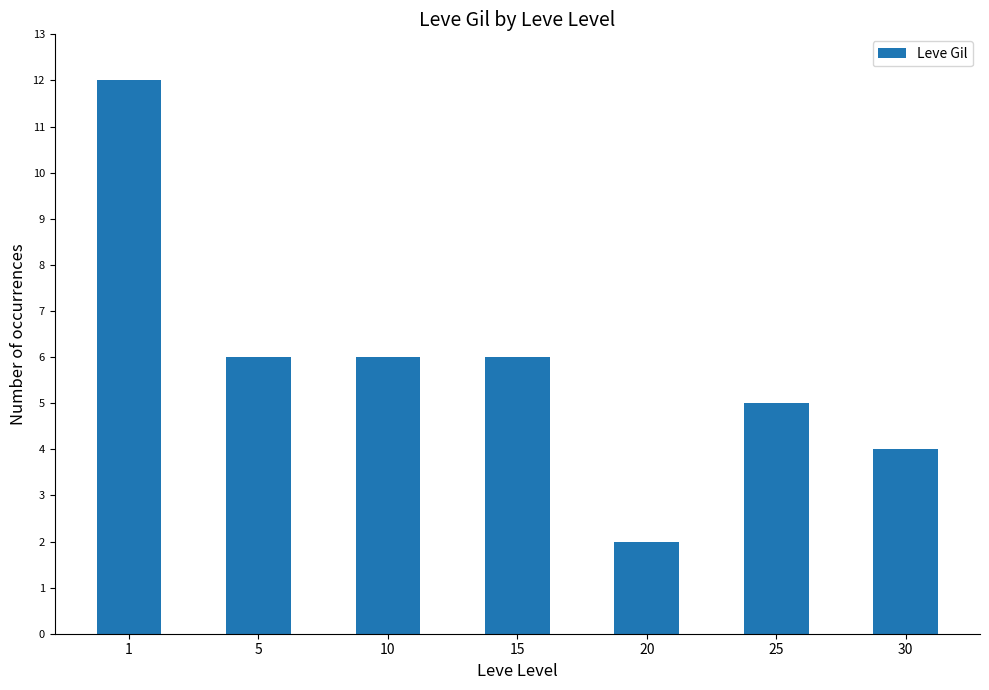

How many series are shown in this chart?

1